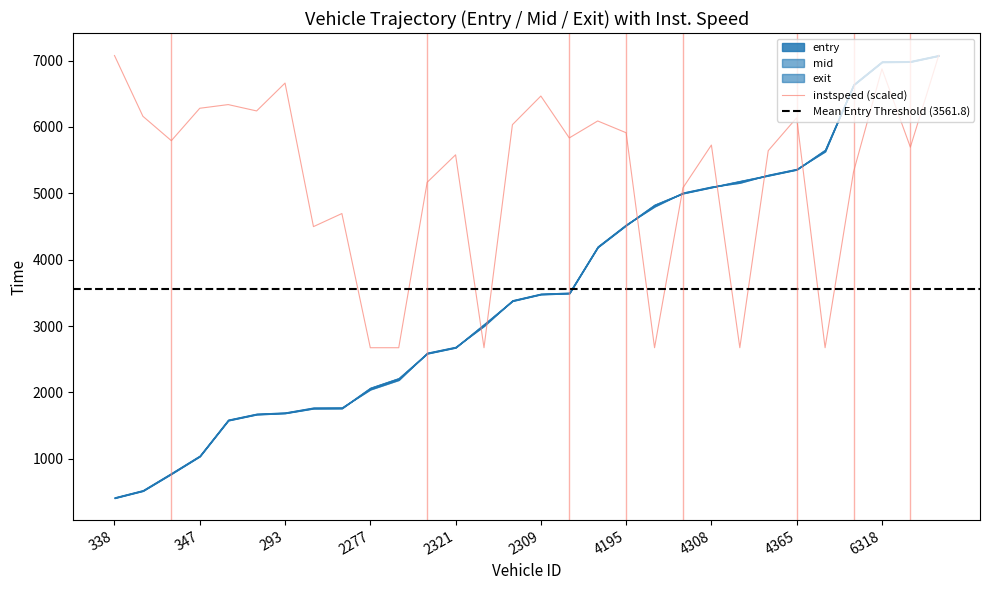

At which label does entry first exceed 3478?

2309